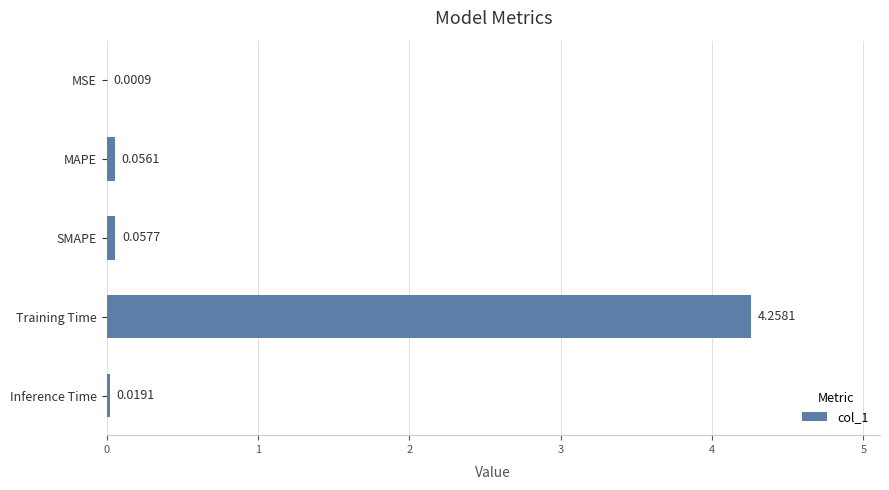

What is the sum of all values?

4.4